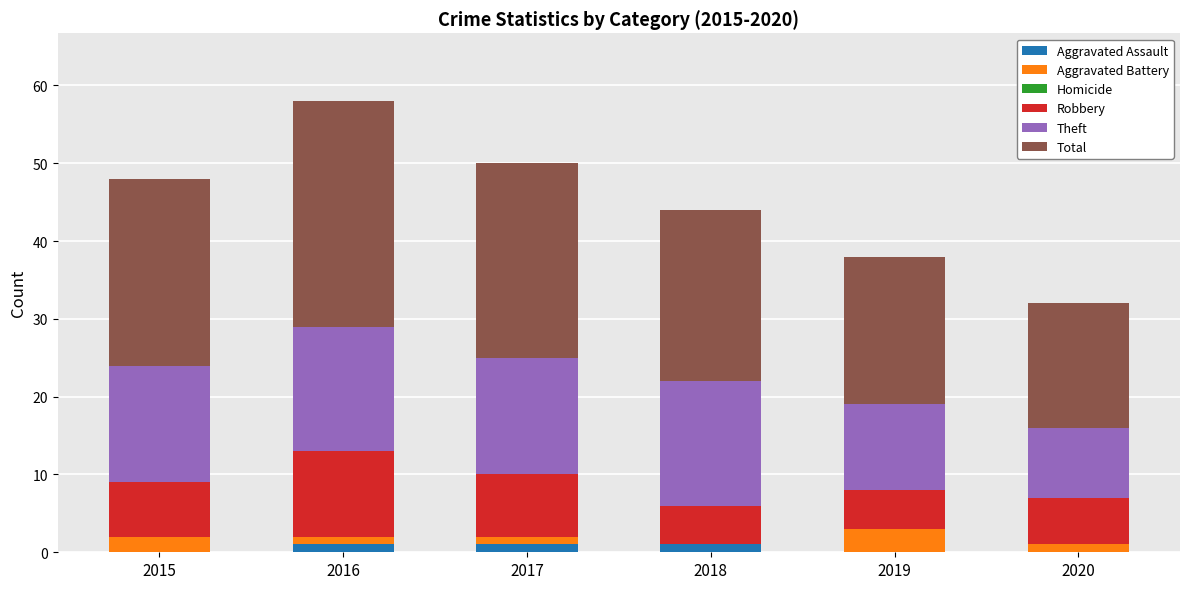

What is the sum of all Aggravated Assault values?

3